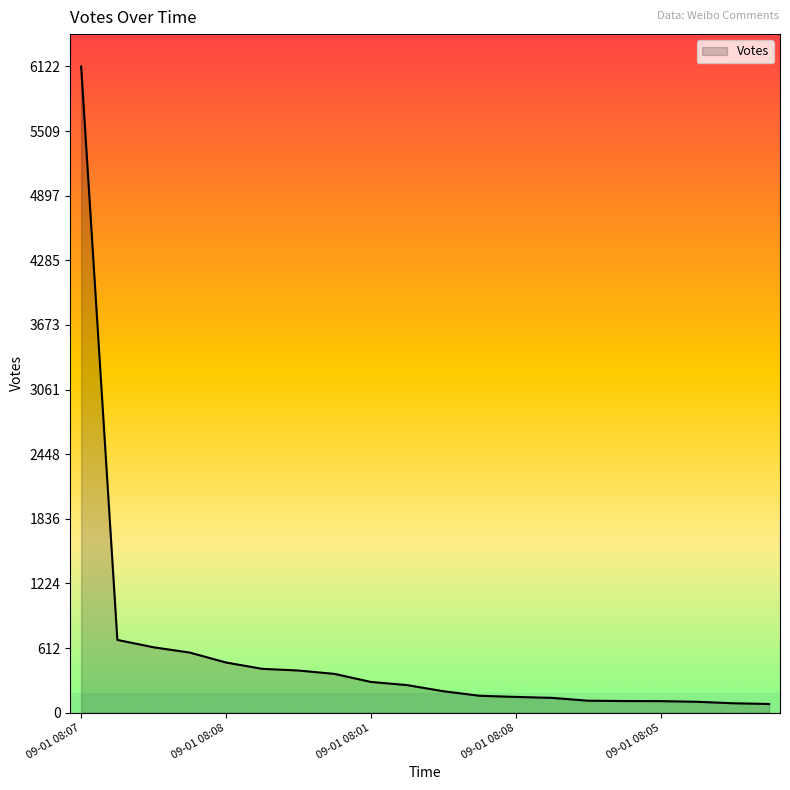

What is the greatest value displayed?

6122